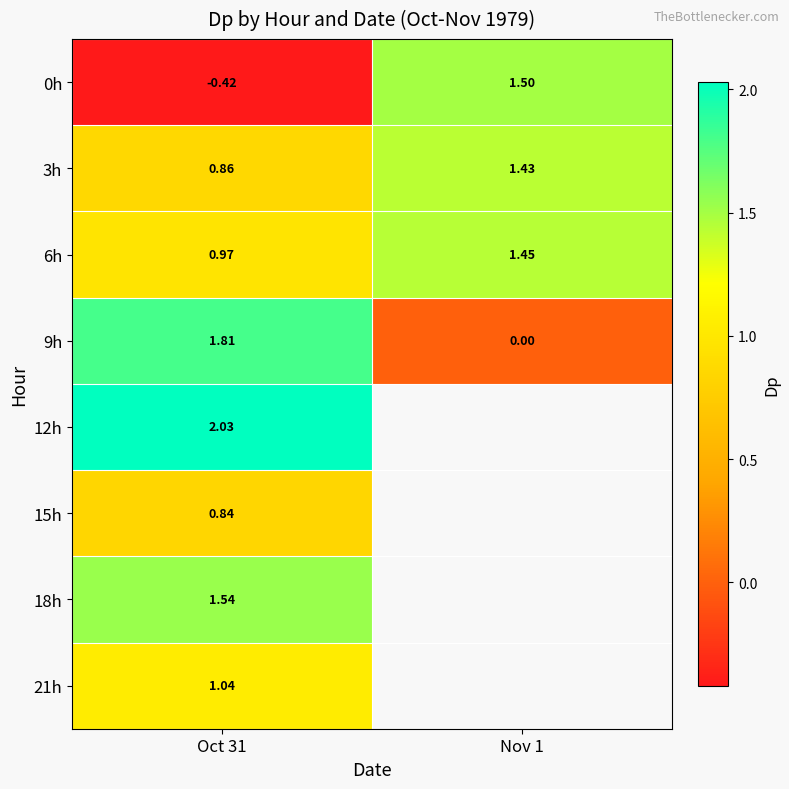

How many data points in 6h are above 1?

1